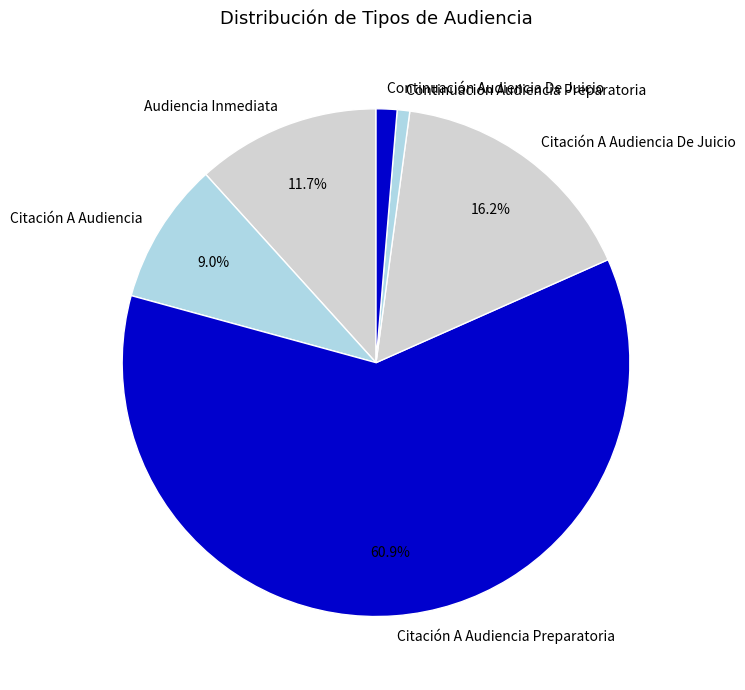

How much of the chart is everything except Citación A Audiencia De Juicio?

83.8%